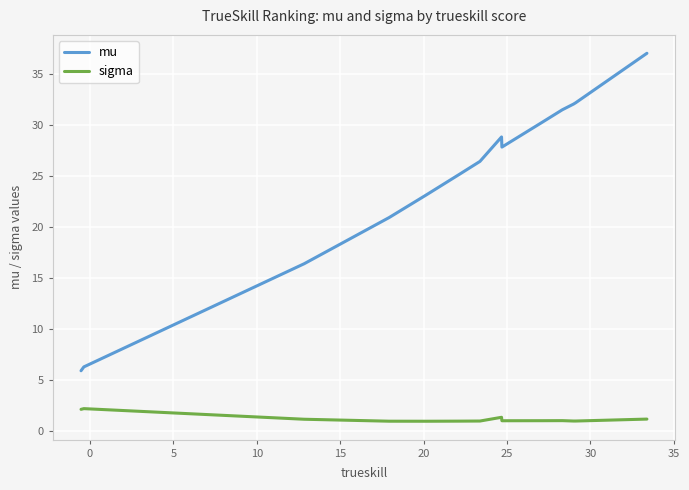

Rank the series by their maximum value, from highest to lowest.

mu, sigma